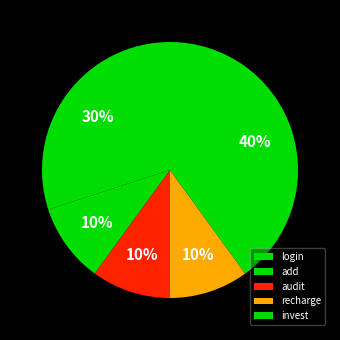

What percentage is the invest slice, to the nearest percent?

40%